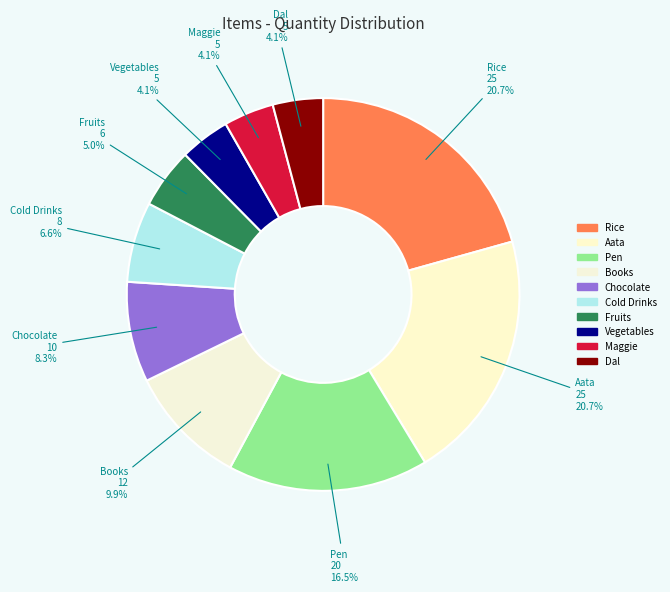

Which slice is the largest?

Rice